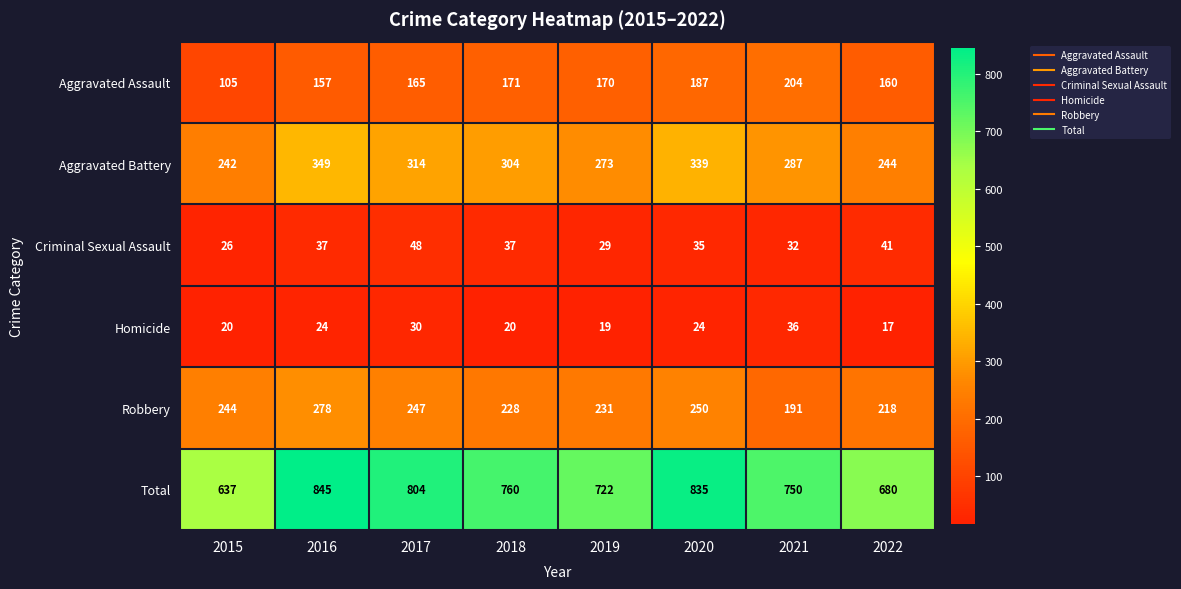

At how many categories does at least one series exceed 78?

8